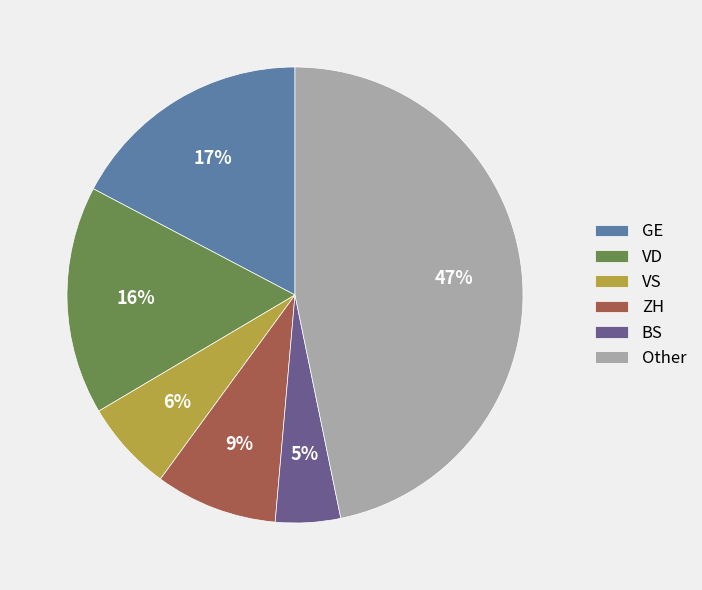

Is it true that ZH is 19% of the pie?

False